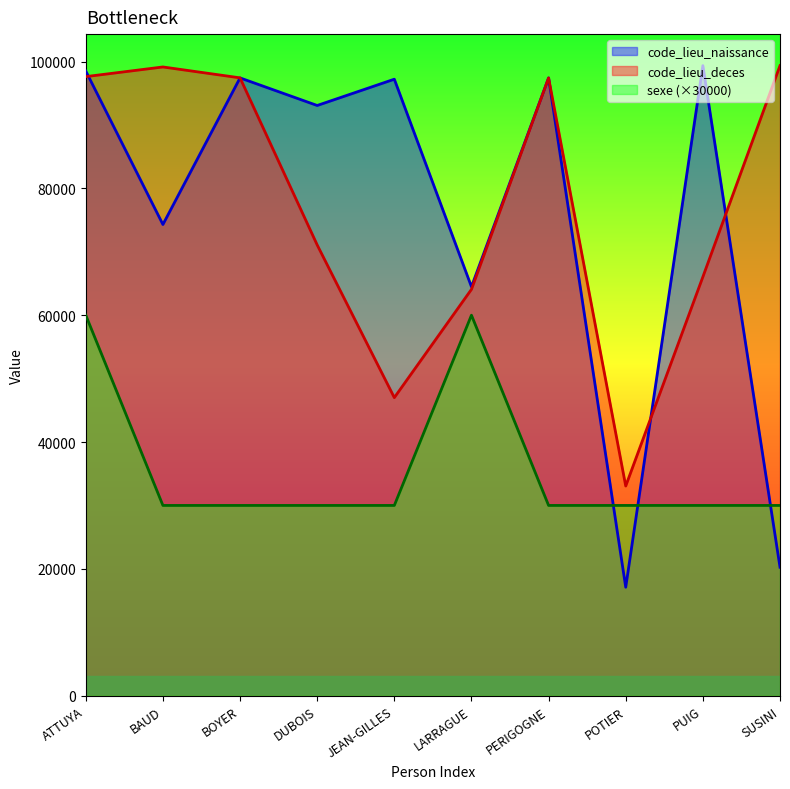

At which label does code_lieu_deces reach its peak?

SUSINI